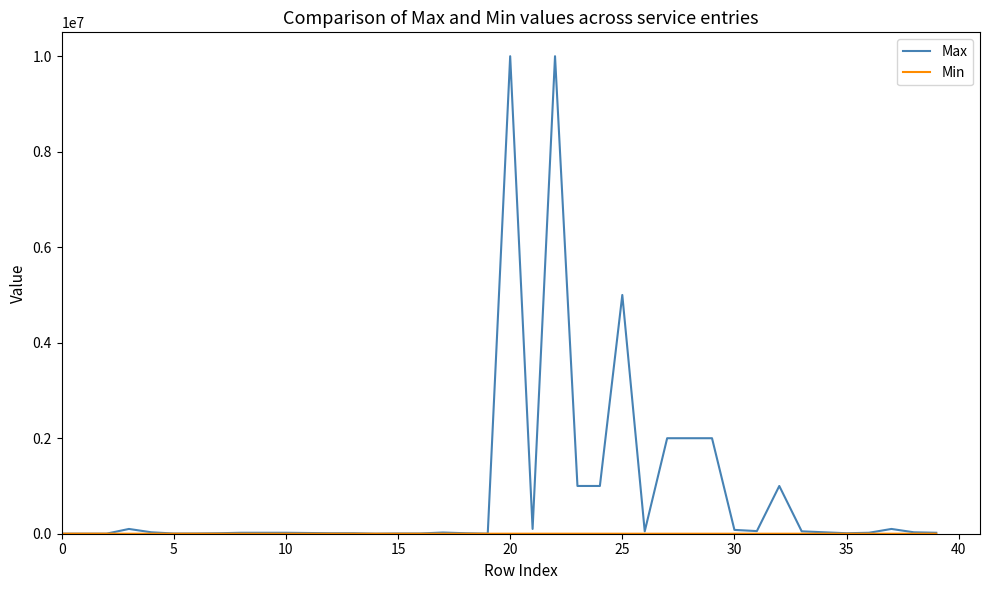

What is the greatest value displayed?

10000000